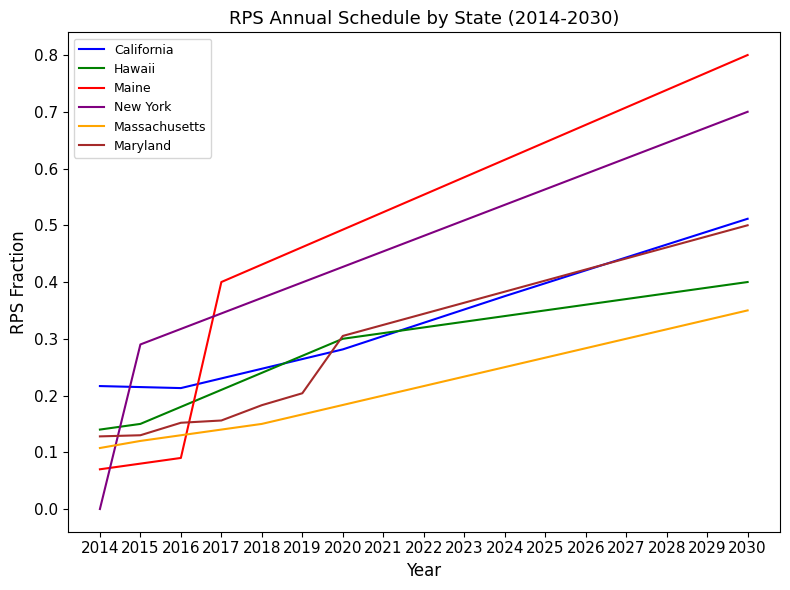

What is the sum of all Massachusetts values?

3.7